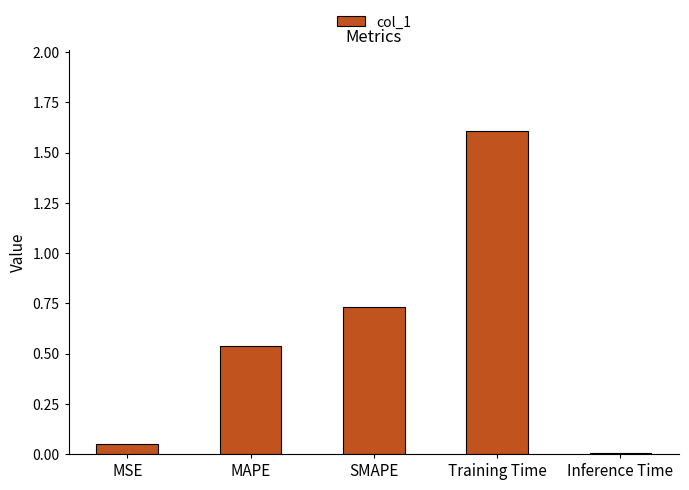

List the labels in order of value, smallest first.

Inference Time, MSE, MAPE, SMAPE, Training Time